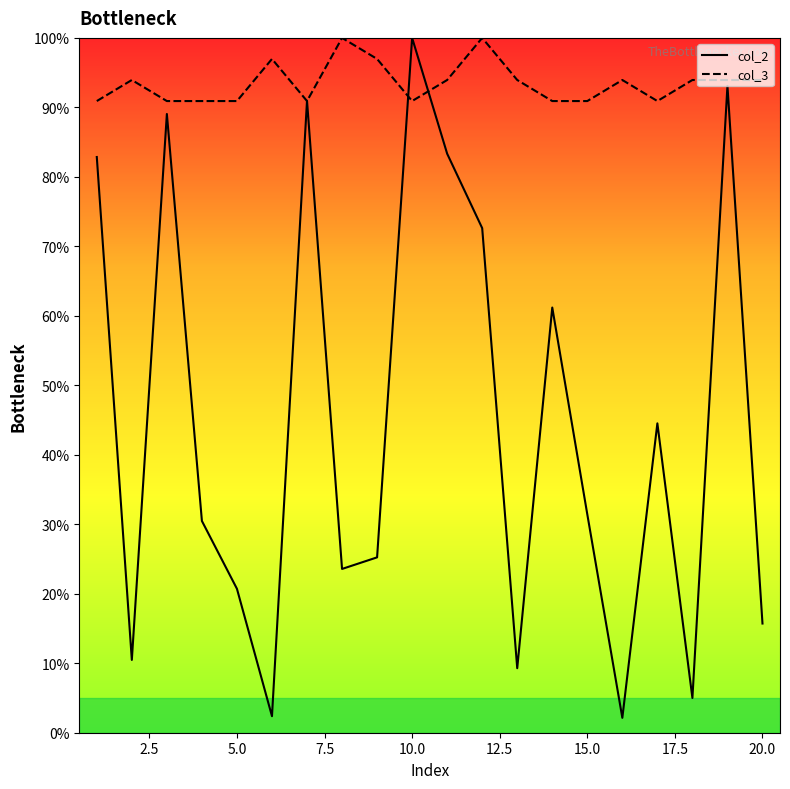

Which series ends up on top after the final intersection of col_2 and col_3?

col_3